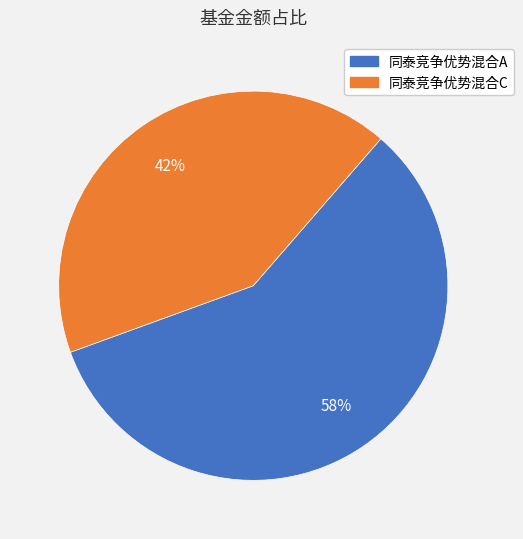

Rank the categories by value from lowest to highest.

同泰竞争优势混合C, 同泰竞争优势混合A